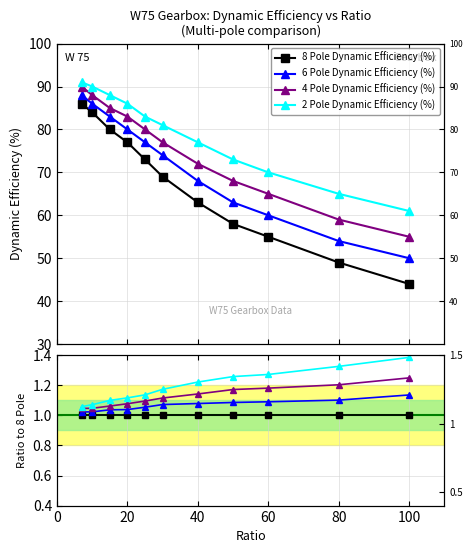

Reading left to right, transcribe all the data shown in this chart.

8 Pole Dynamic Efficiency (%): 1.0	1.0	1.0	1.0	1.0	1.0	1.0	1.0	1.0	1.0	1.0
6 Pole Dynamic Efficiency (%): 1.0	1.0	1.0	1.0	1.1	1.1	1.1	1.1	1.1	1.1	1.1
4 Pole Dynamic Efficiency (%): 1.0	1.0	1.1	1.1	1.1	1.1	1.1	1.2	1.2	1.2	1.2
2 Pole Dynamic Efficiency (%): 1.1	1.1	1.1	1.1	1.1	1.2	1.2	1.3	1.3	1.3	1.4